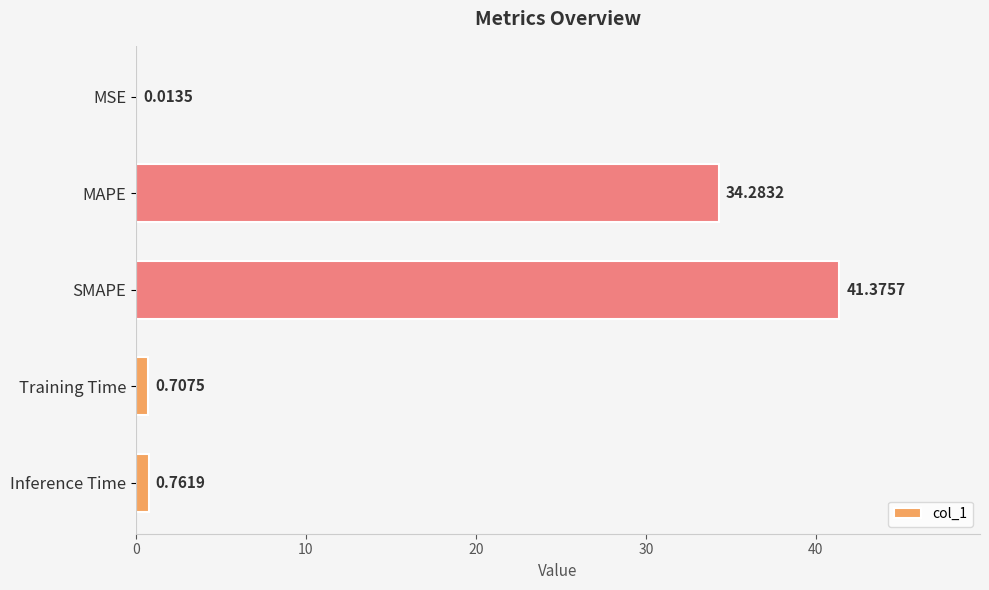

What is the maximum value shown in the chart?

41.4